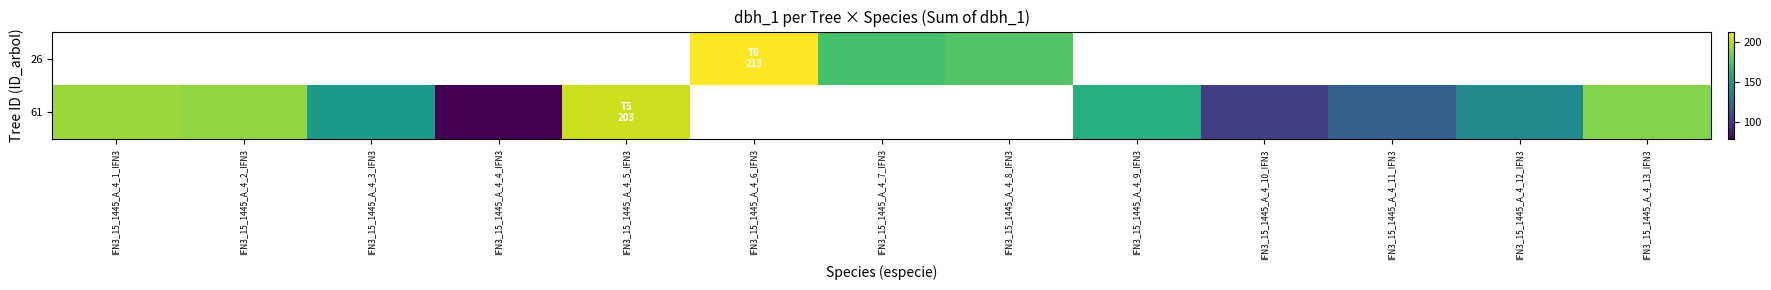

Rank the series at IFN3_15_1445_A_4_8_IFN3 from highest to lowest value.

26, 61